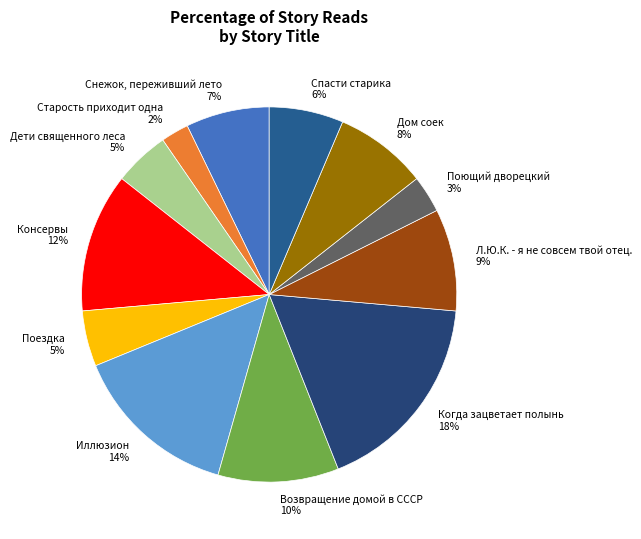

To the nearest percent, what portion does Поездка represent?

5%